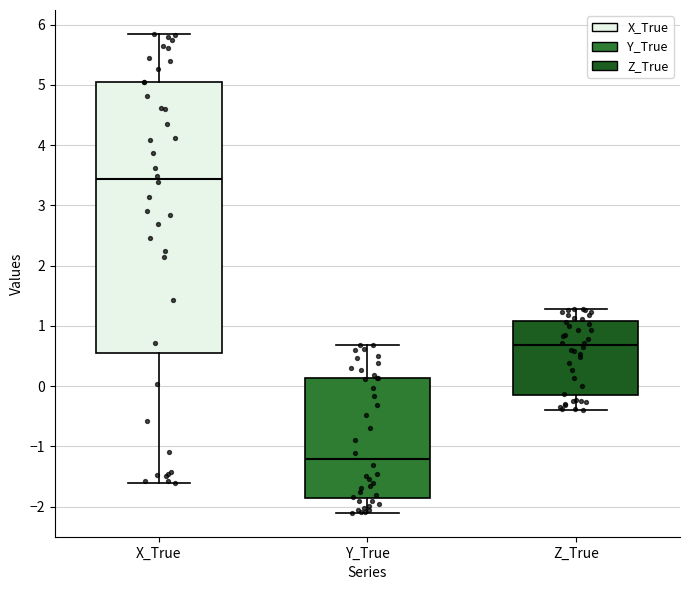

Reading left to right, read every box against the y-axis: the position of its median line, the range the box covers, and the ends of its whiskers. The values are not printed on the chart, so give them approximately, as read against the axis.

X_True: median 3.4, box 0.5 to 5.0, whiskers -1.6 to 5.8
Y_True: median -1.2, box -1.8 to 0.1, whiskers -2.1 to 0.7
Z_True: median 0.7, box -0.2 to 1.1, whiskers -0.4 to 1.3